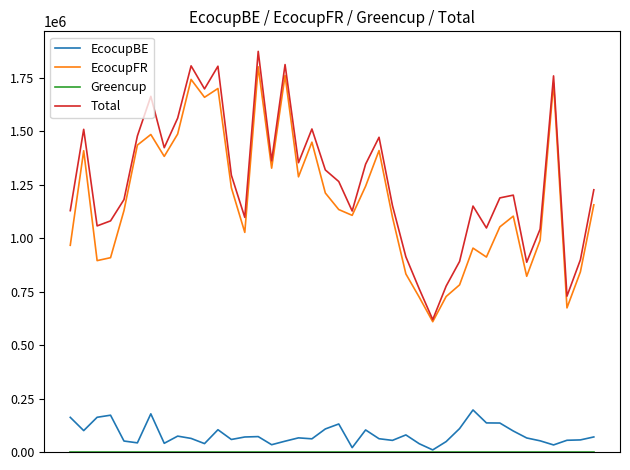

Which series has the widest spread of values?

Total